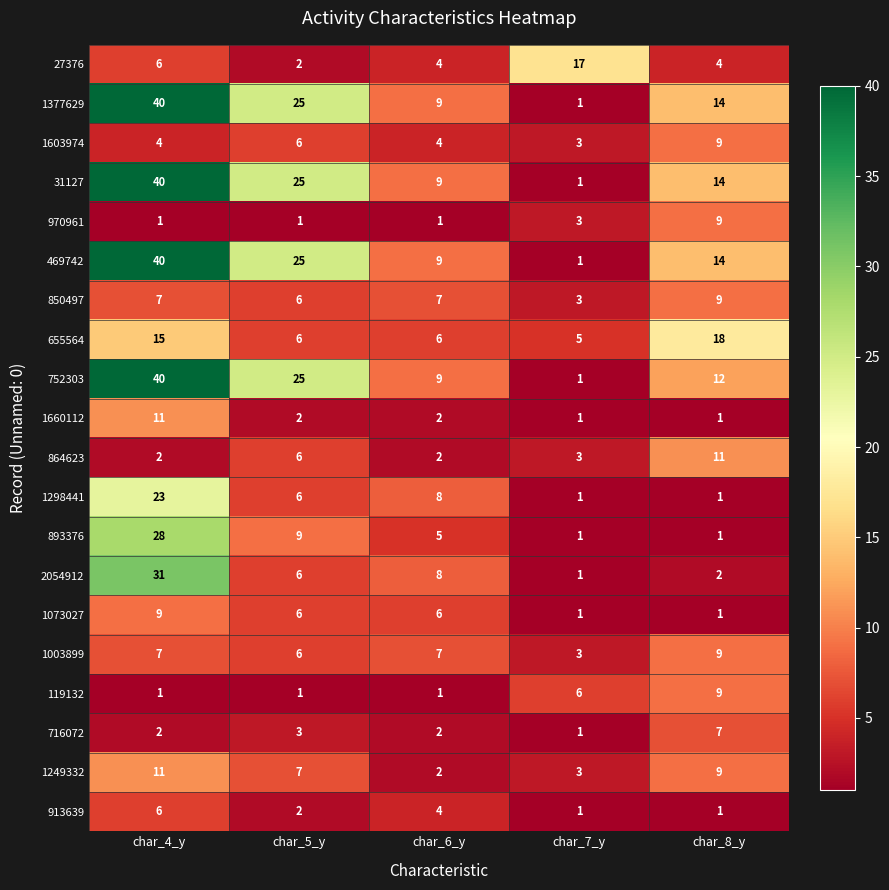

What is the difference between the highest and lowest values at char_5_y?

24